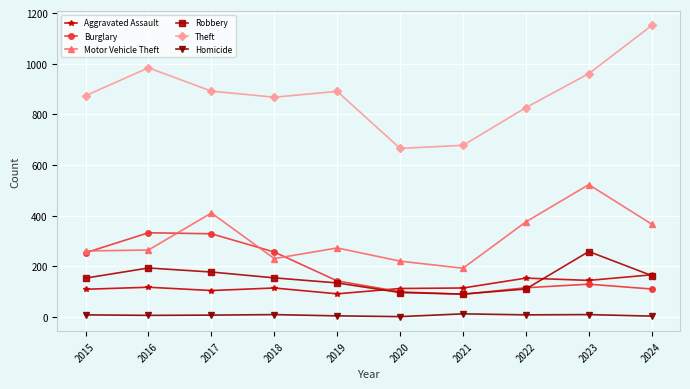

What are all the series names shown in the legend?

Aggravated Assault, Burglary, Motor Vehicle Theft, Robbery, Theft, Homicide